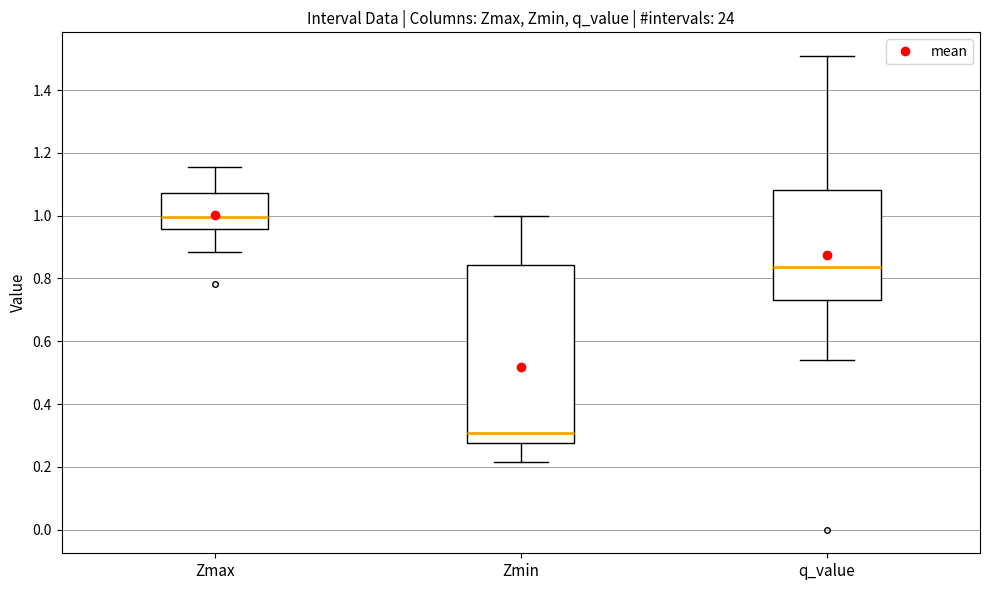

Where is the lower edge of the box for q_value on the y-axis? The values are not printed on the chart, so give them approximately, as read against the axis.

0.74